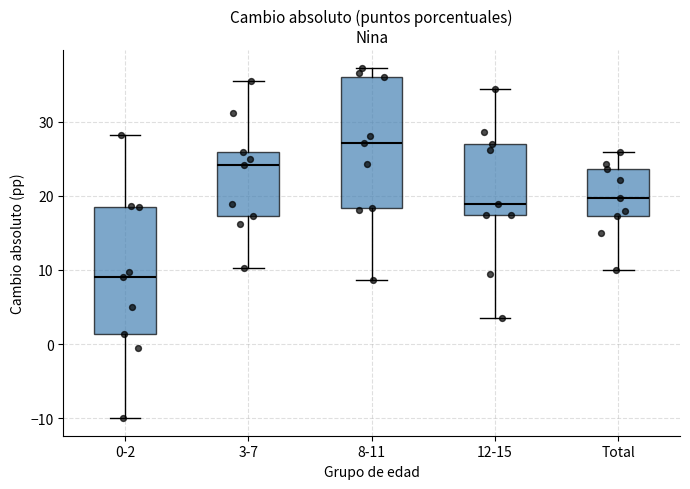

Reading left to right, read every box against the y-axis: the position of its median line, the range the box covers, and the ends of its whiskers. The values are not printed on the chart, so give them approximately, as read against the axis.

0-2: median 9, box 1 to 18, whiskers -10 to 28
3-7: median 24, box 17 to 26, whiskers 10 to 35
8-11: median 27, box 18 to 36, whiskers 9 to 37
12-15: median 19, box 17 to 27, whiskers 4 to 34
Total: median 20, box 17 to 24, whiskers 10 to 26